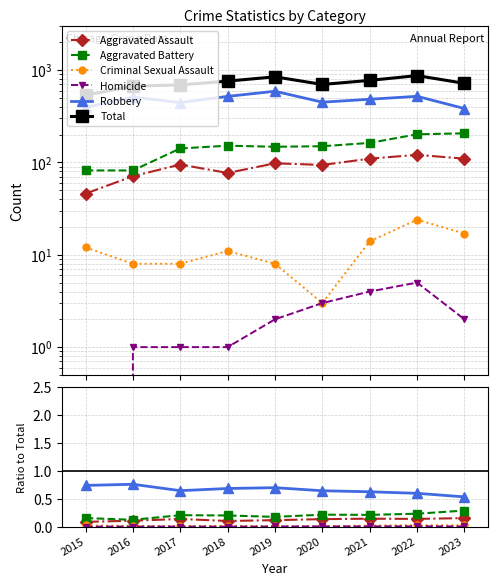

True or false: Criminal Sexual Assault and Robbery intersect in this chart.

False